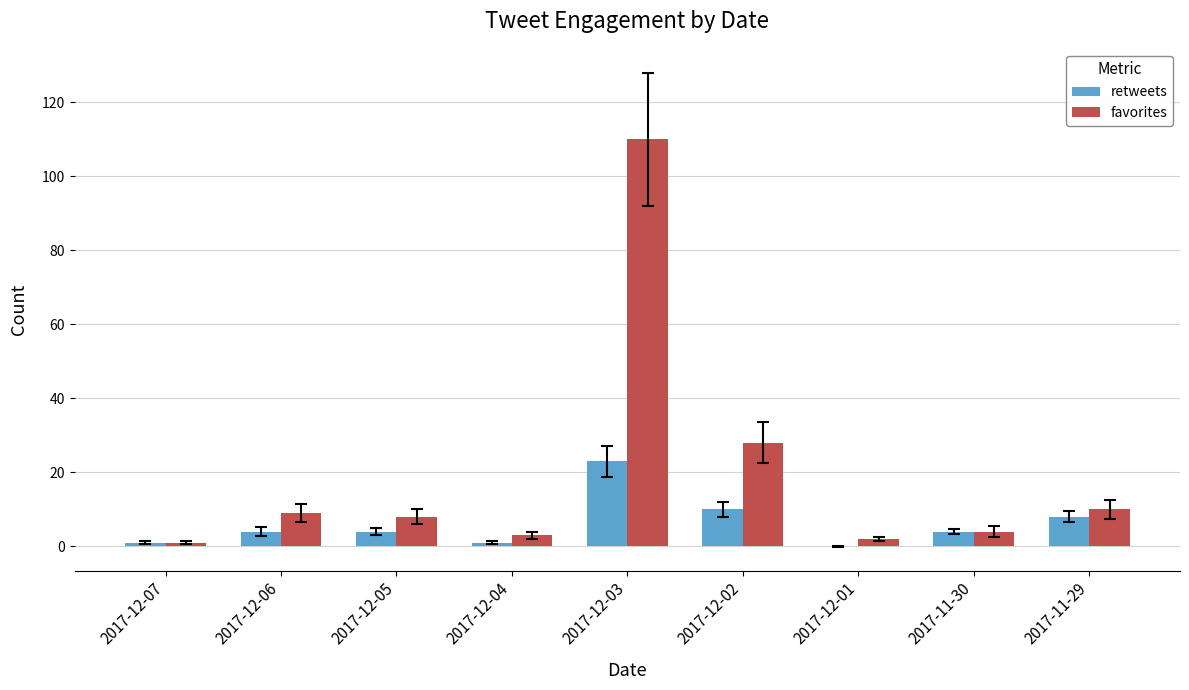

Is the value of retweets at 2017-12-01 greater than the value of favorites at 2017-12-01?

No